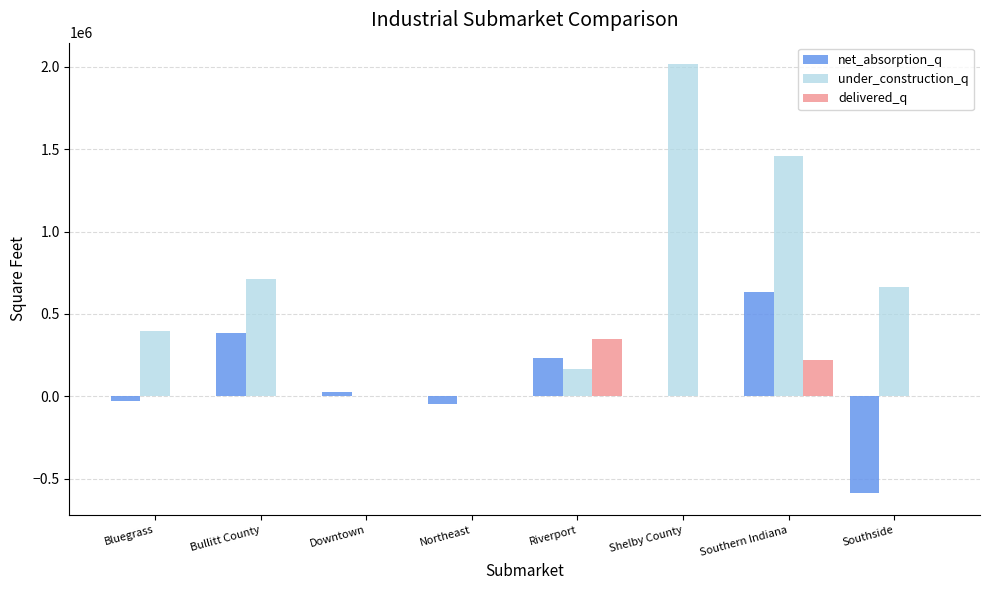

How many distinct data groups are displayed?

3